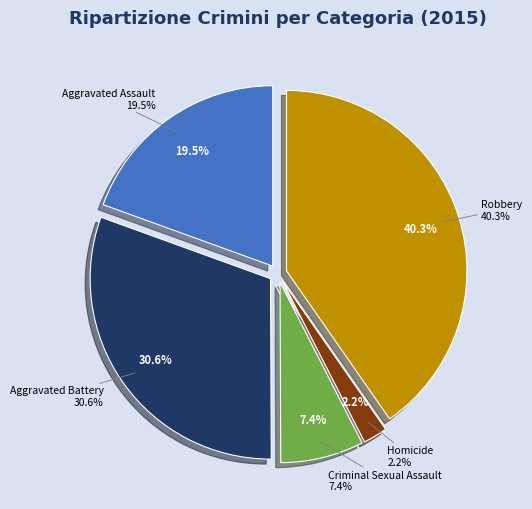

To the nearest percent, what is the combined percentage of Aggravated Battery and Robbery?

71%